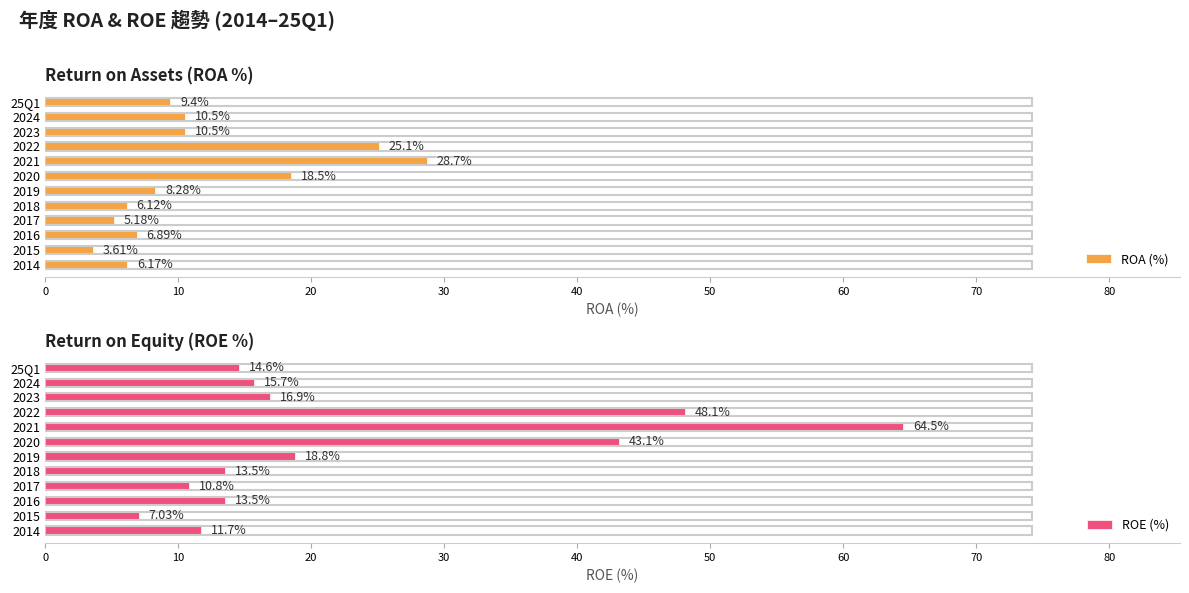

How many data points in ROA (%) are less than 9?

6